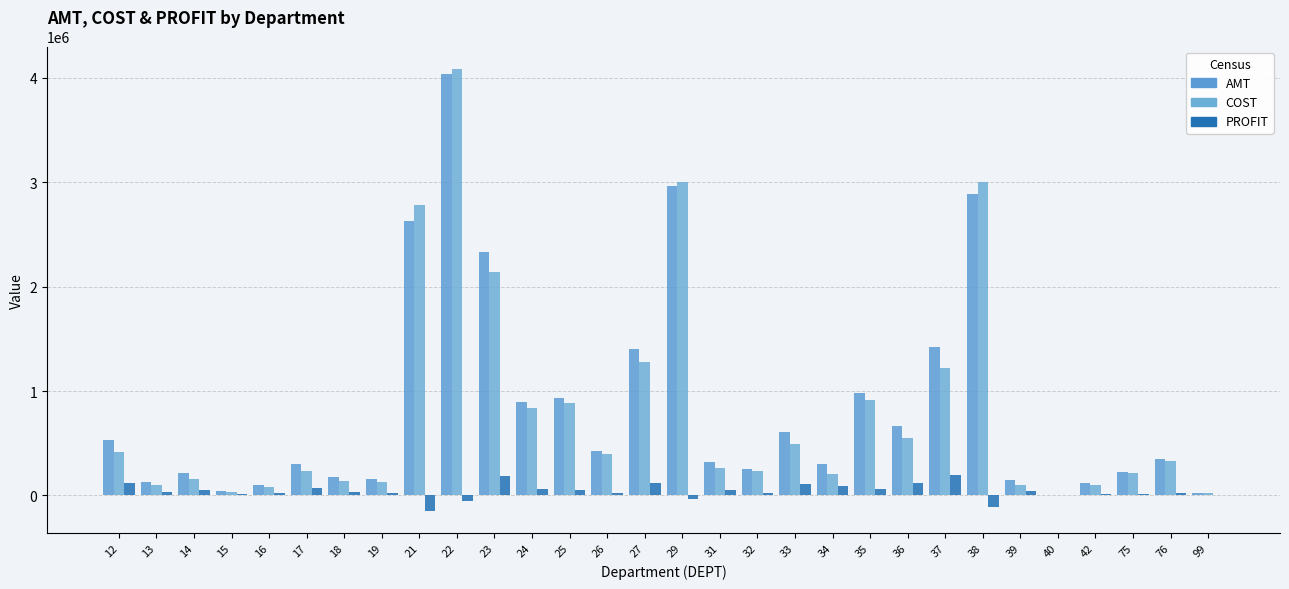

How many groups of bars are there?

30